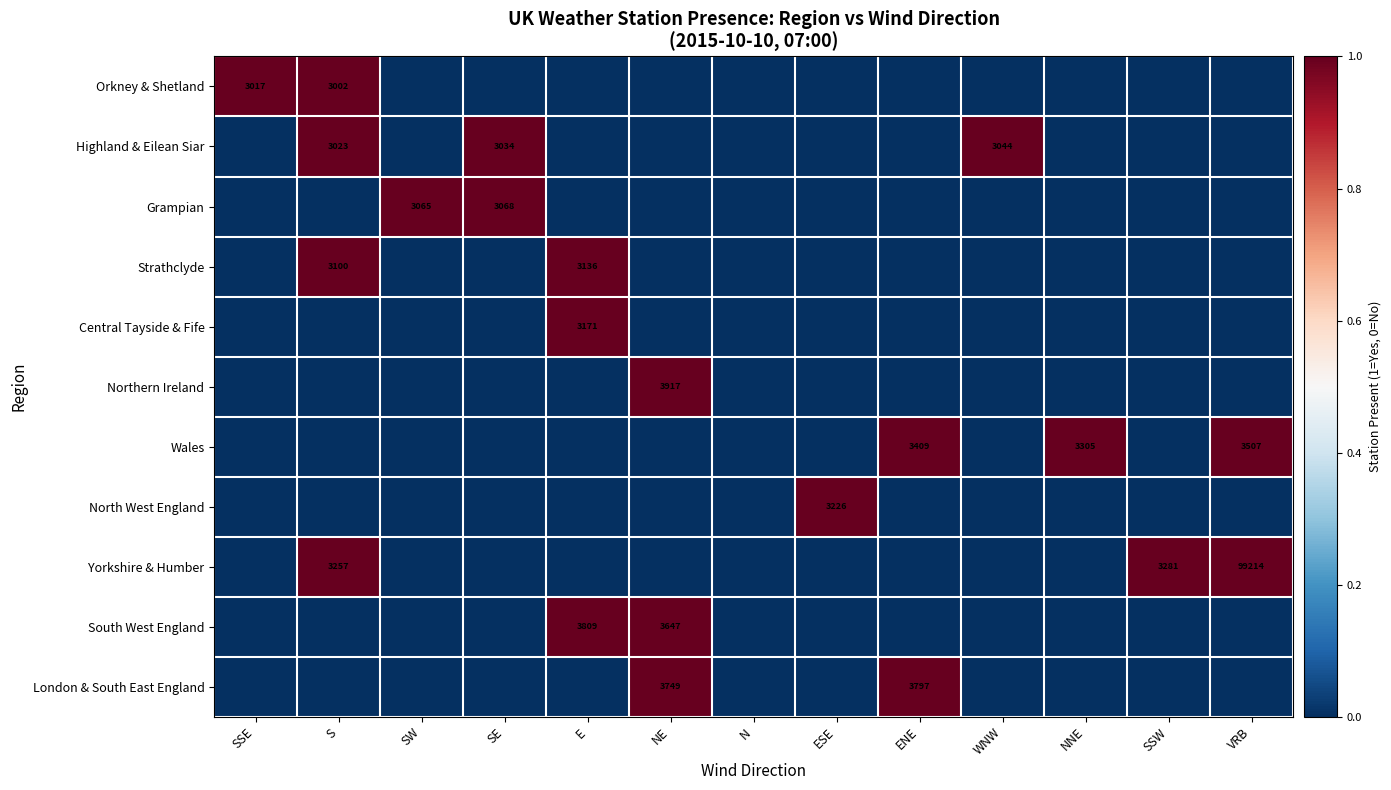

What is the total value across all series at NE?

3